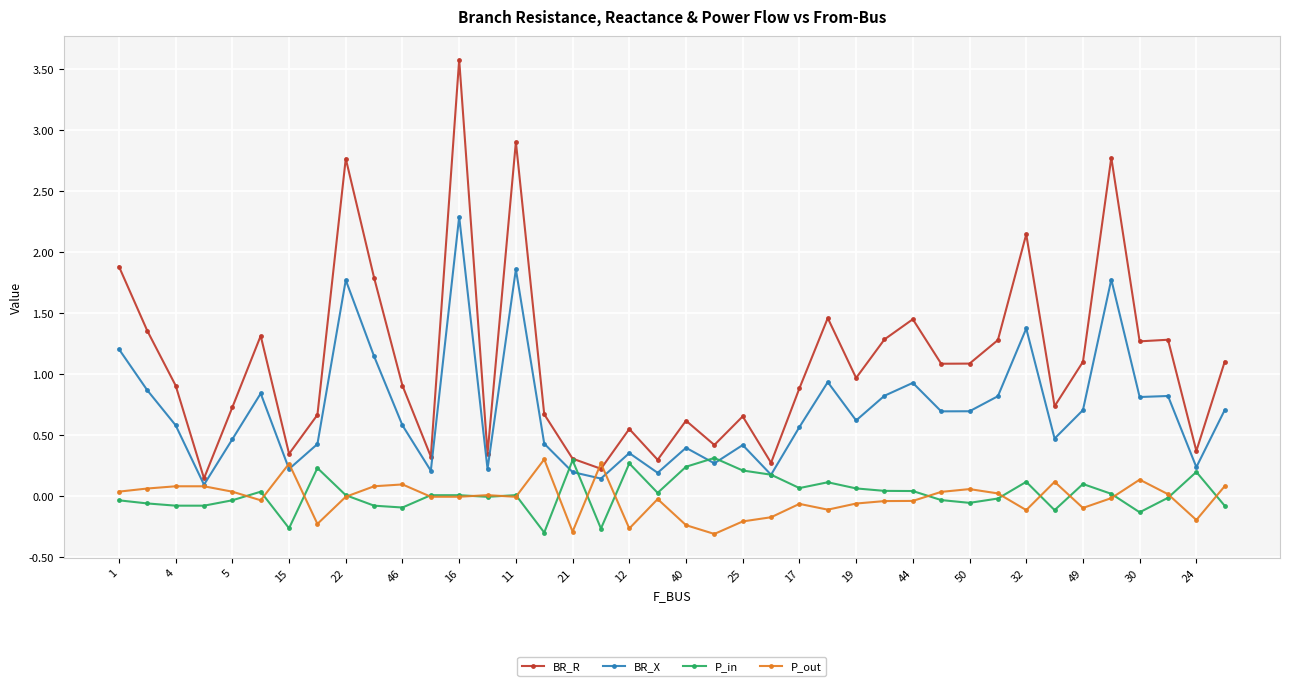

Which series has the widest spread of values?

BR_R